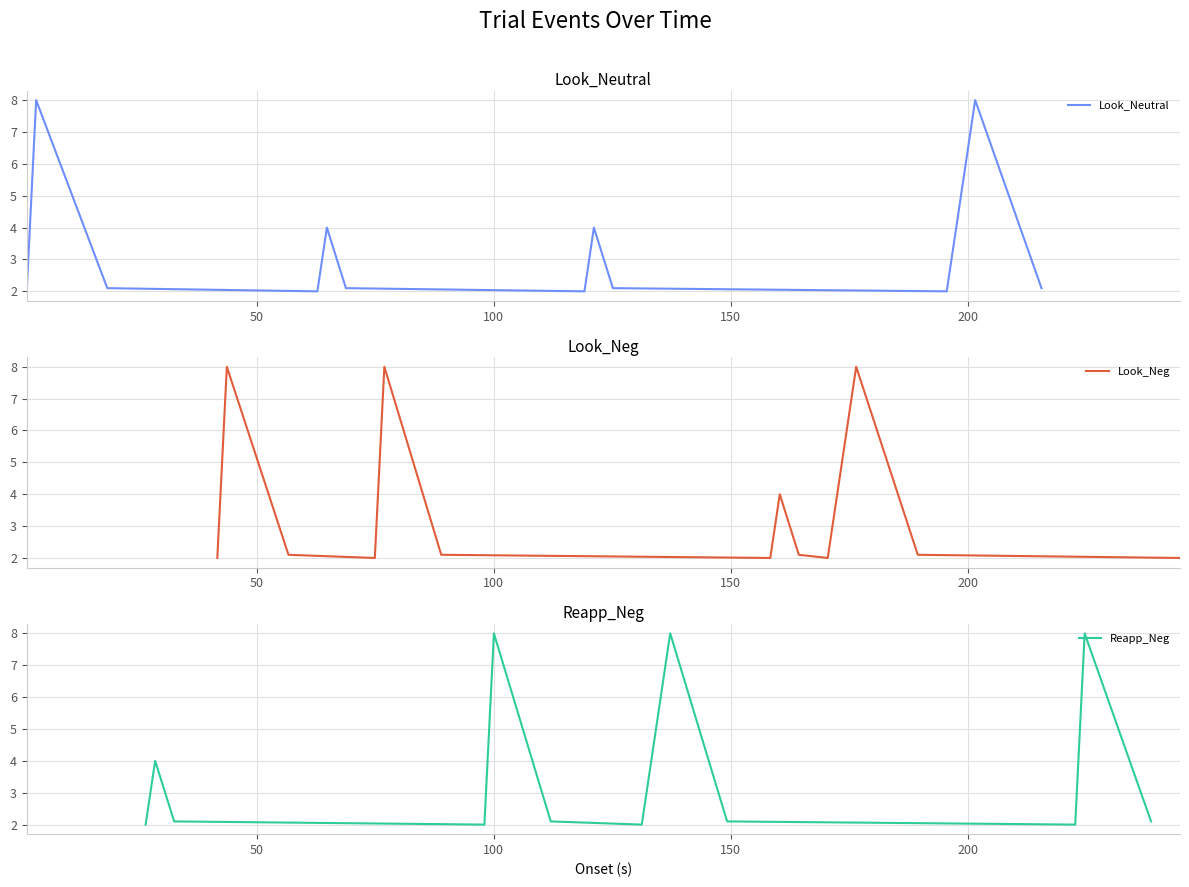

True or false: Reapp_Neg and Look_Neg intersect in this chart.

True